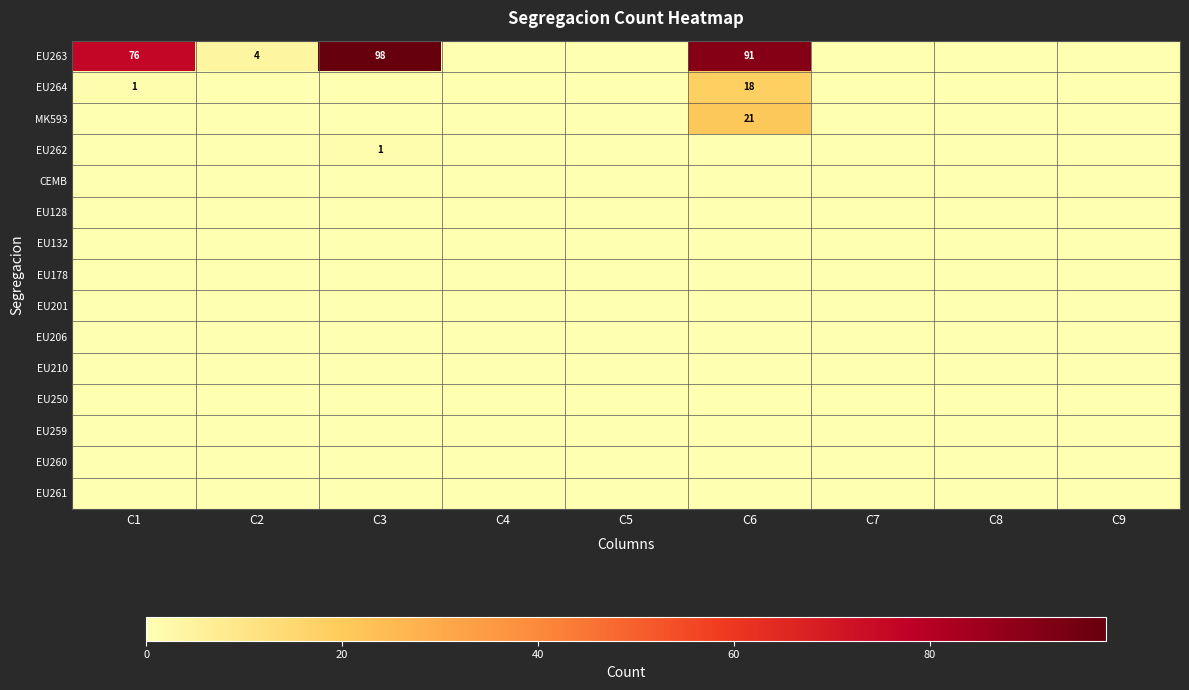

The EU260 series shows 0 at C8. True or false?

True